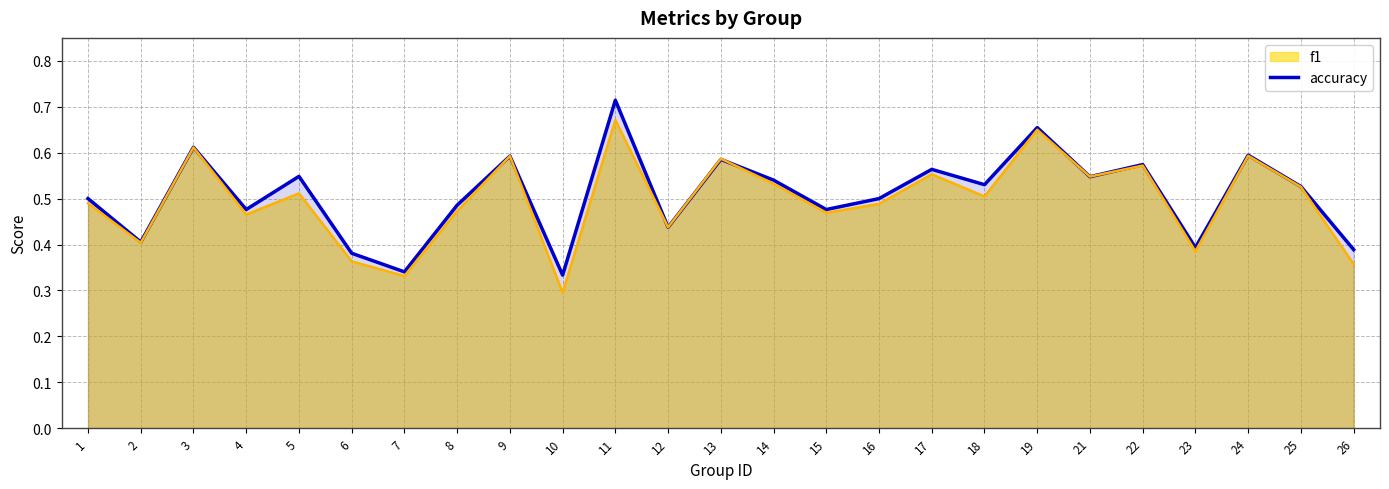

What is the approximate value at 2?

0.4